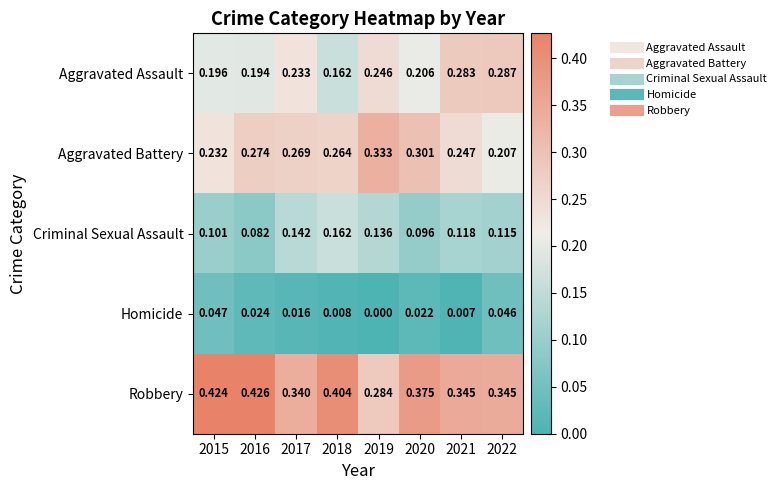

Which series has the widest spread of values?

Robbery